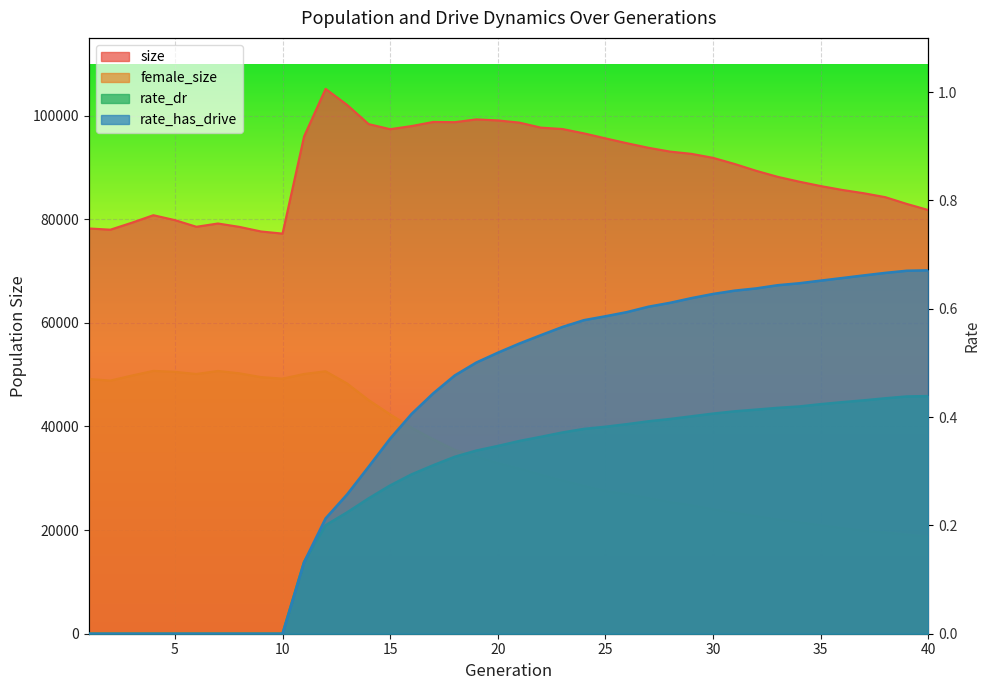

What is the sum of the size values at 7 and 10?

156406.0